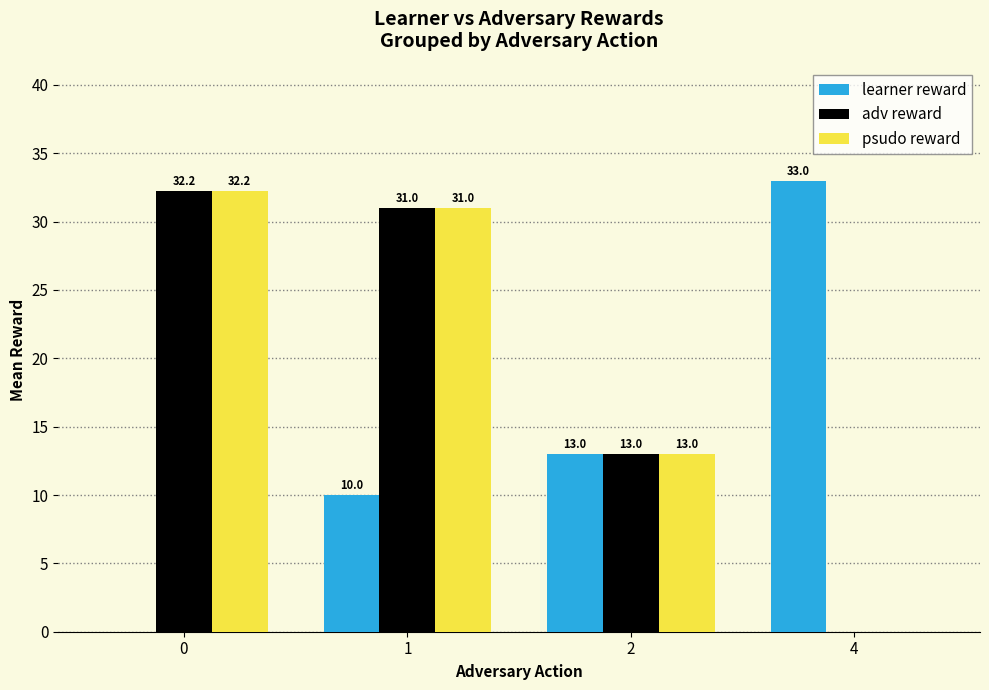

Is the value of psudo reward at 1 greater than the value of adv reward at 4?

Yes